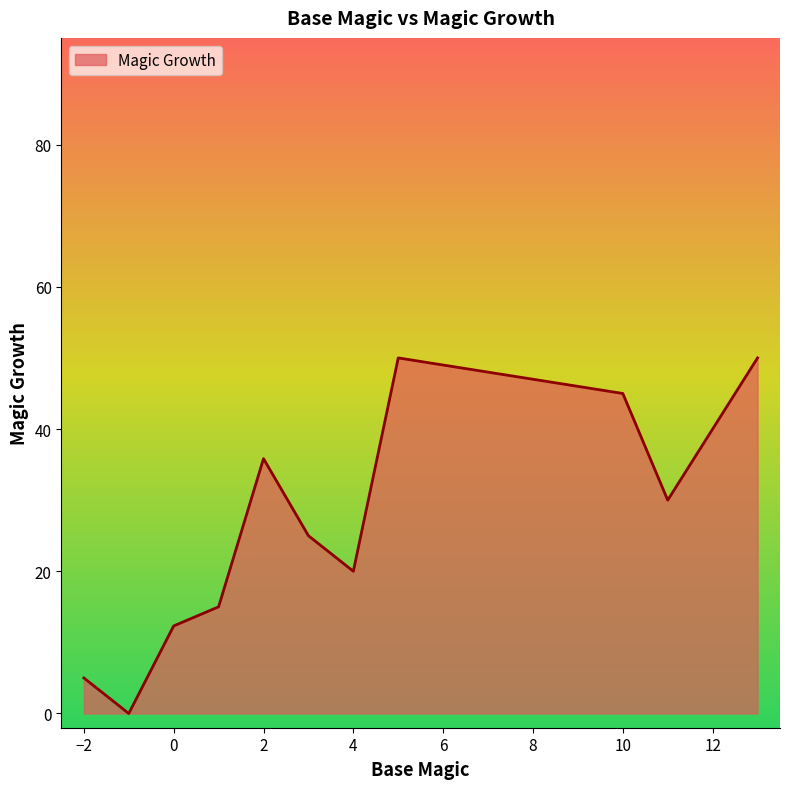

How many interior local peaks (higher than both neighbors) does the data have?

2